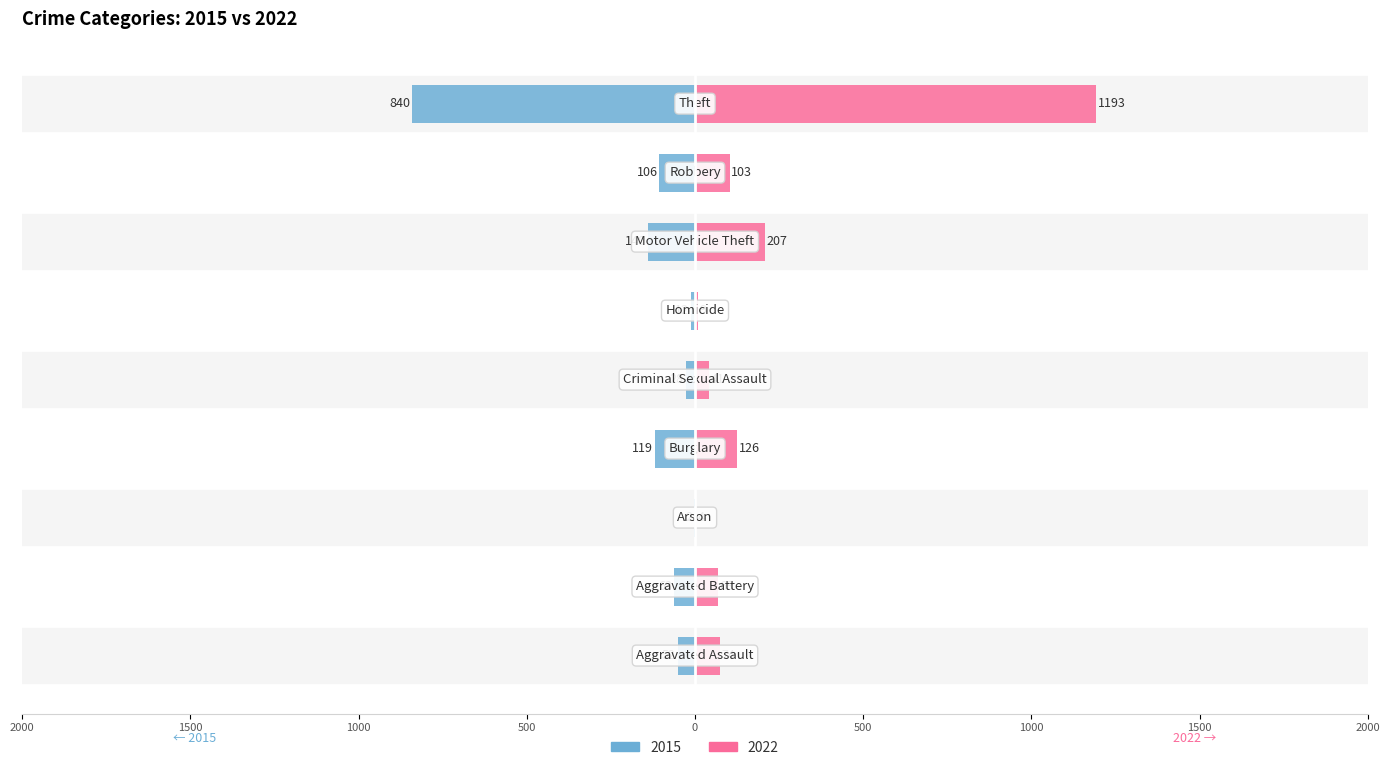

What is the value of the 2015 bar at the 5th from the left?

-28